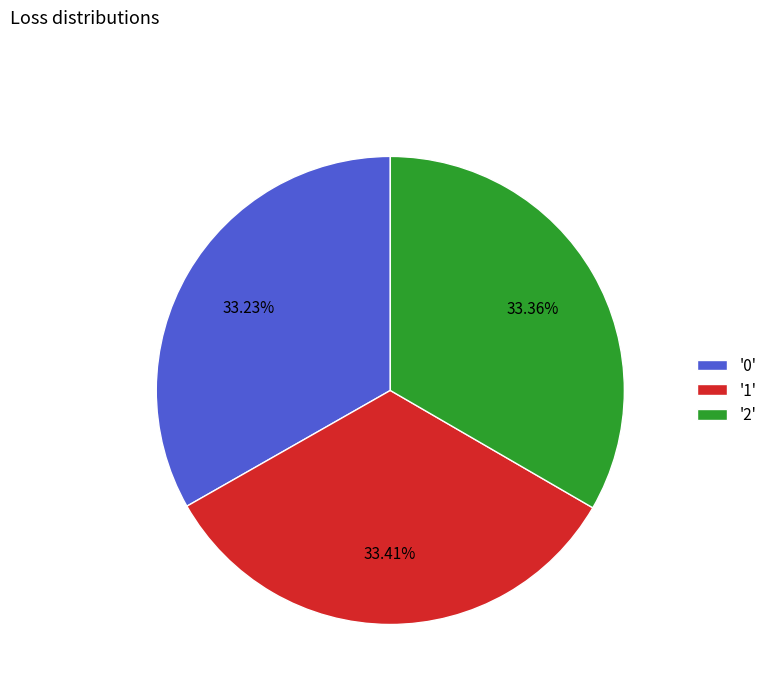

What is the ratio of the value at '0' to the value at '2'?

1.0